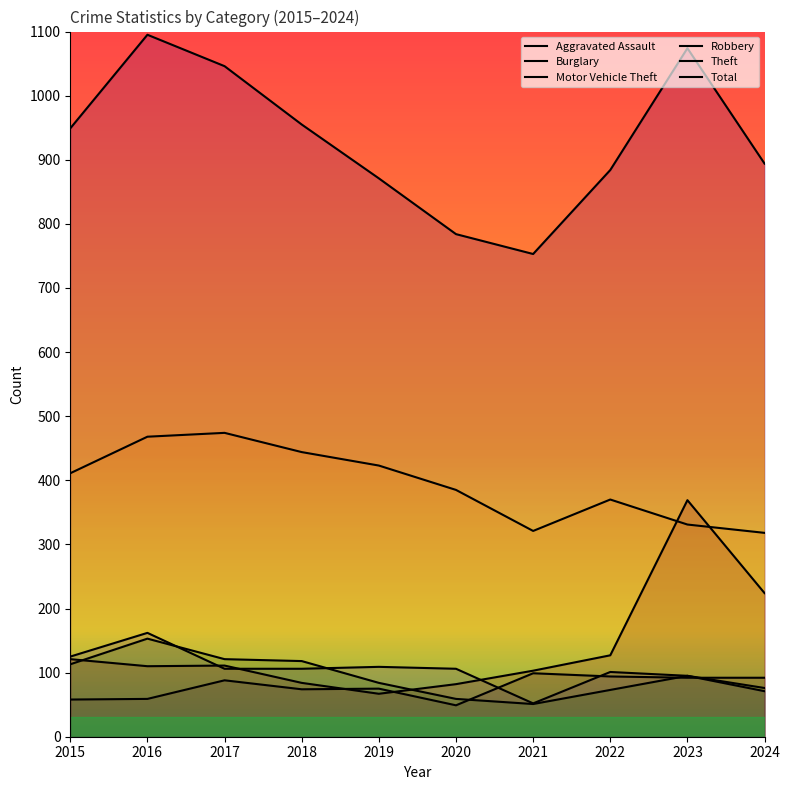

What is the minimum value shown in the chart?

49